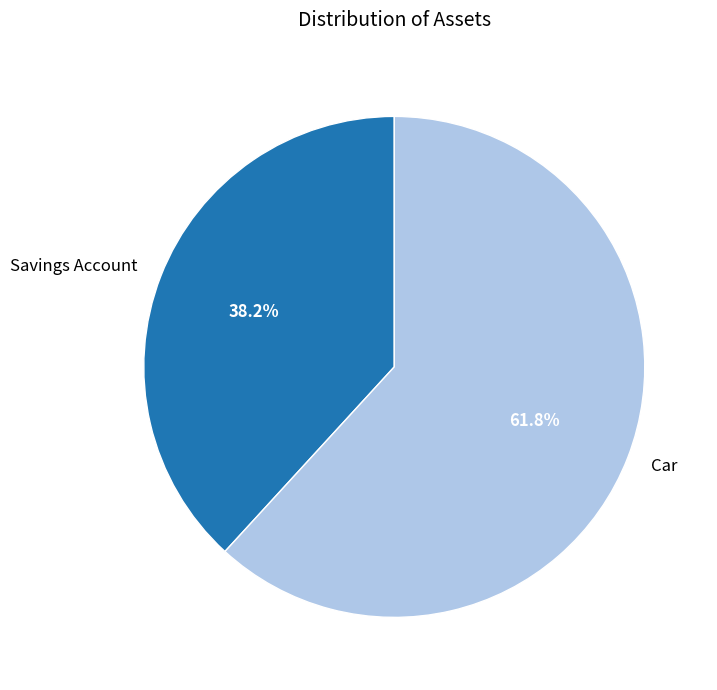

Which slice represents more than half of the pie?

Car